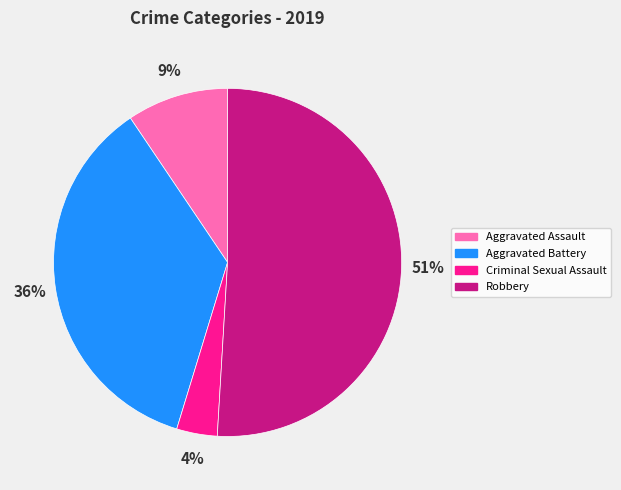

Is there any slice that represents more than half of the pie?

Yes